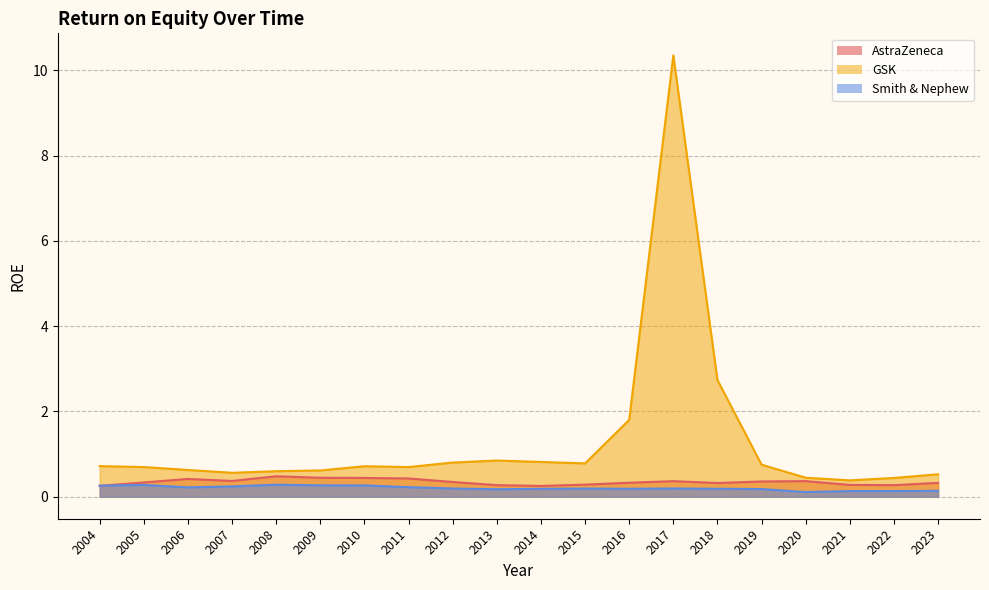

Count the number of categories in the chart.

20